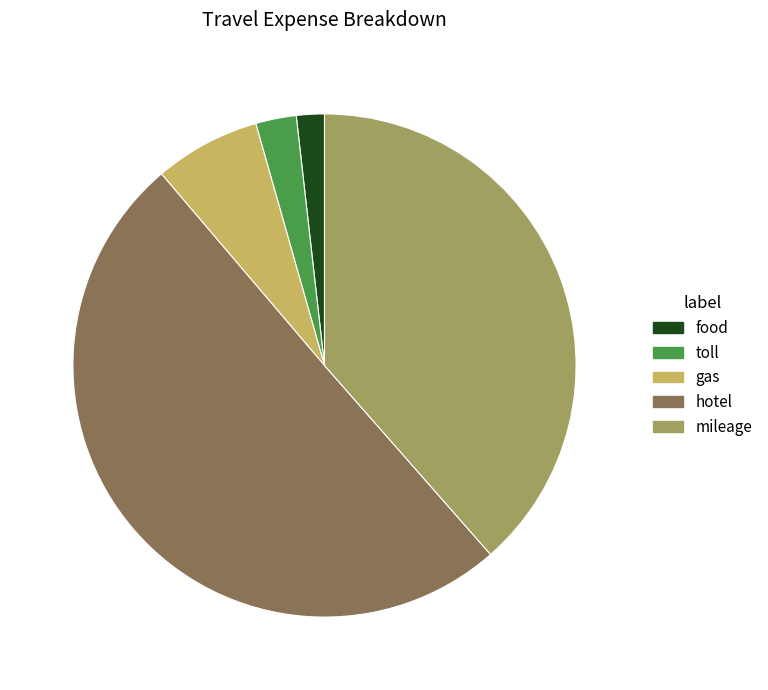

Do mileage and gas together represent more than half of the pie?

No